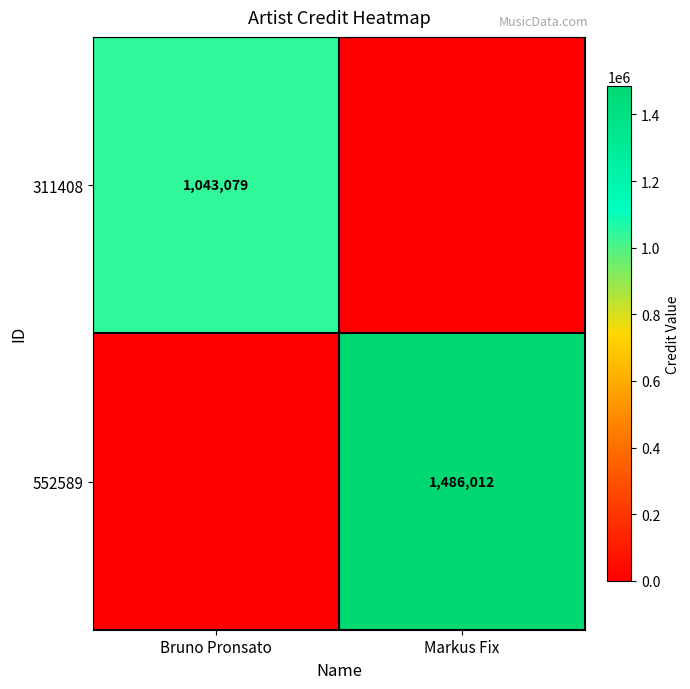

What is the maximum value shown in the chart?

1486012